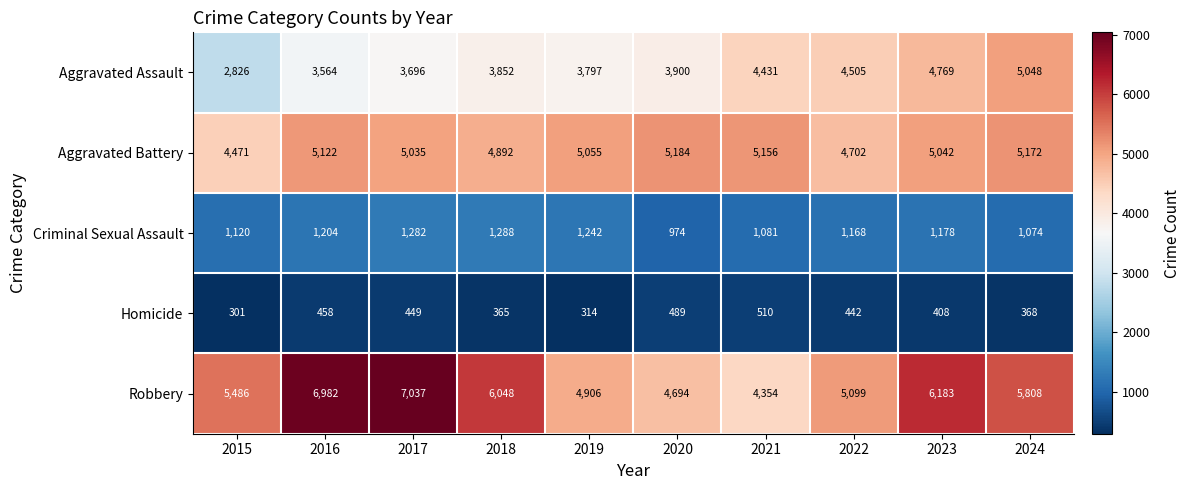

At which label is Aggravated Assault closest to 3937?

2020